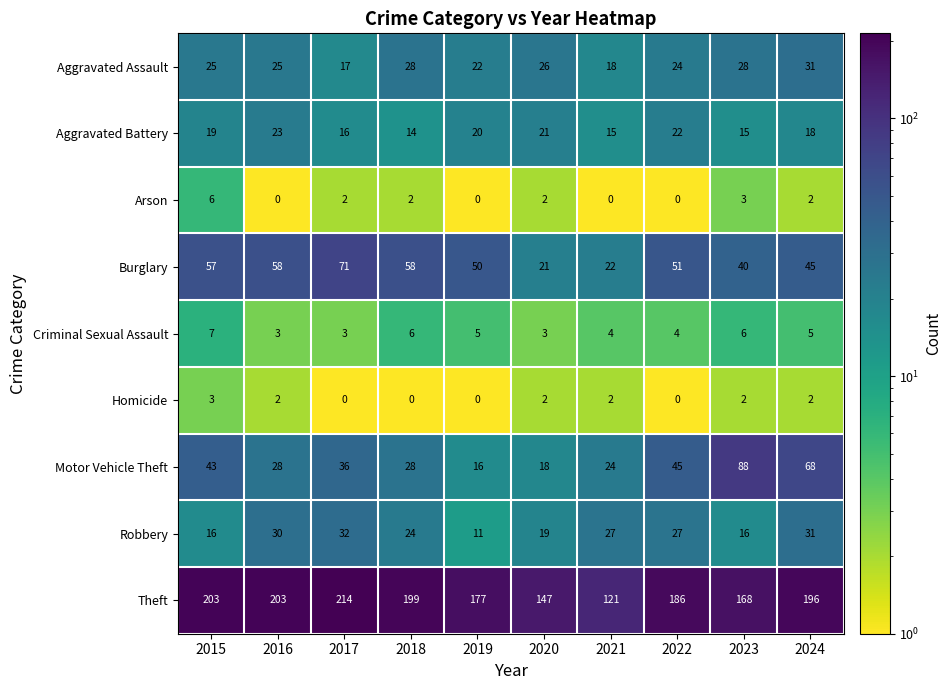

What is the difference between the maximum and minimum values in the Motor Vehicle Theft series?

72